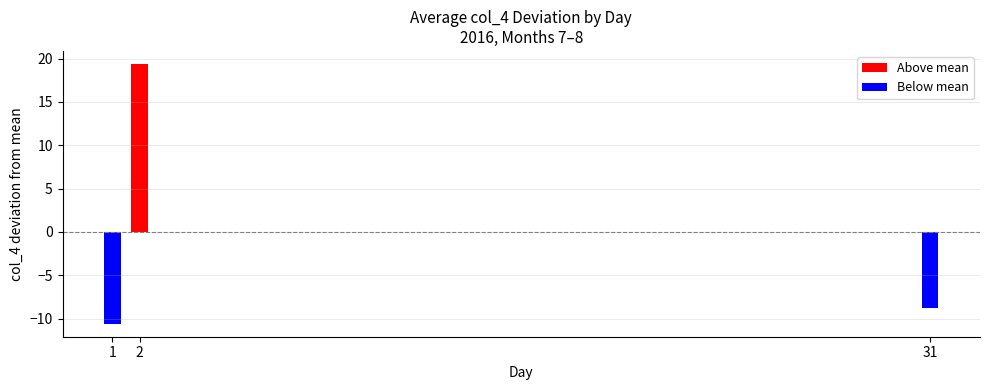

What is the difference between the maximum and minimum values?

30.0